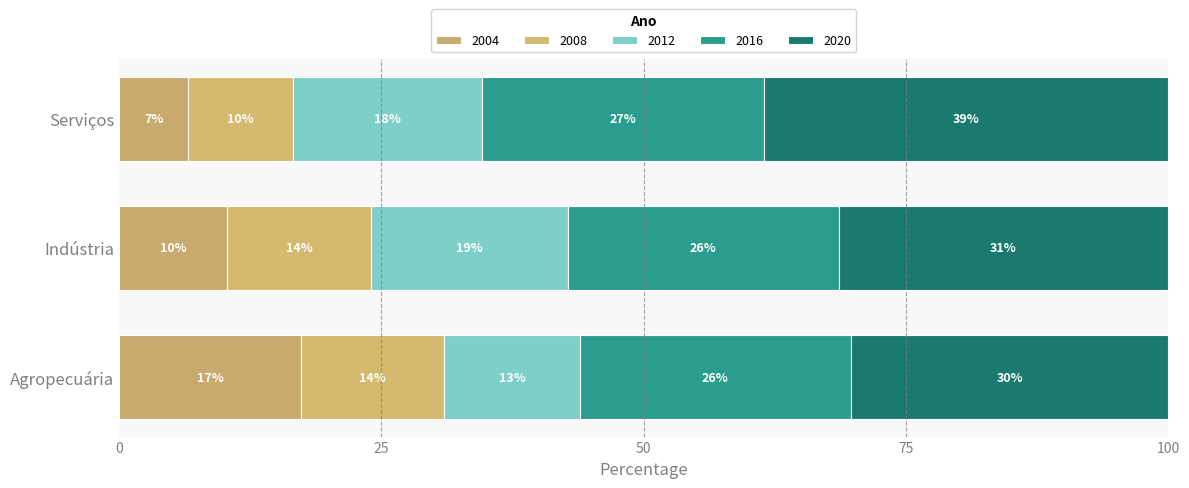

Does the chart contain any negative values?

No